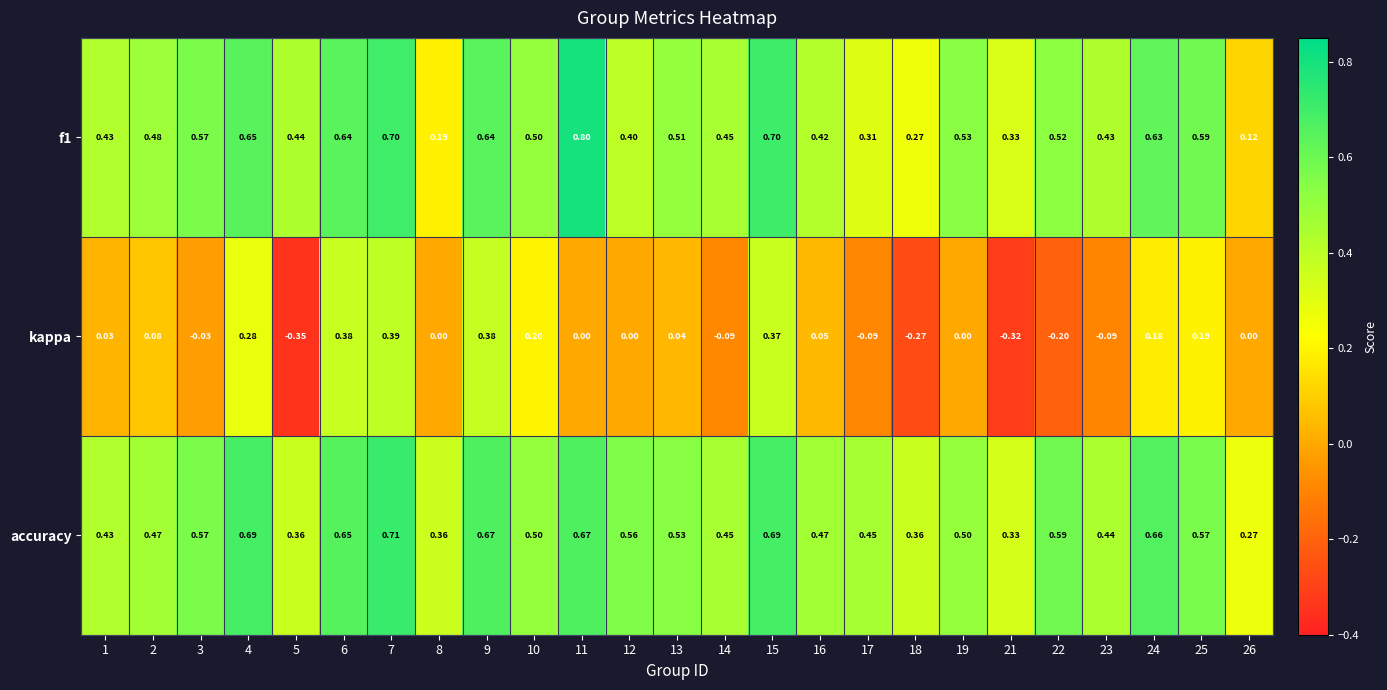

Which series has the largest total across all categories?

accuracy